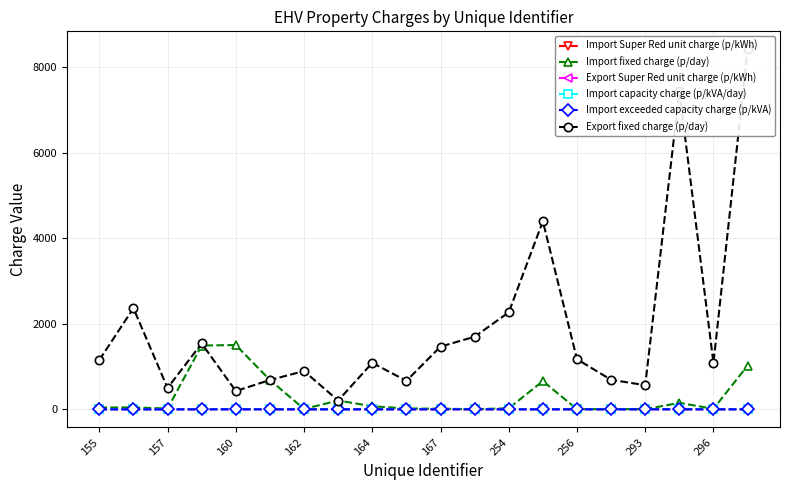

How many interior local peaks does the Import exceeded capacity charge (p/kVA) series have?

5